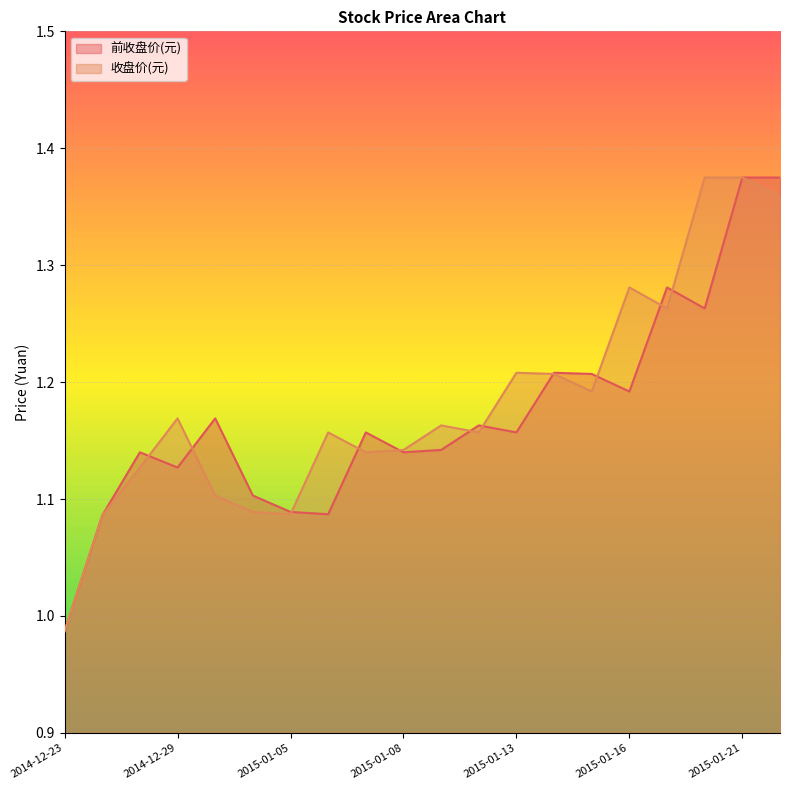

At which category is the sum across all series the highest?

2015-01-21